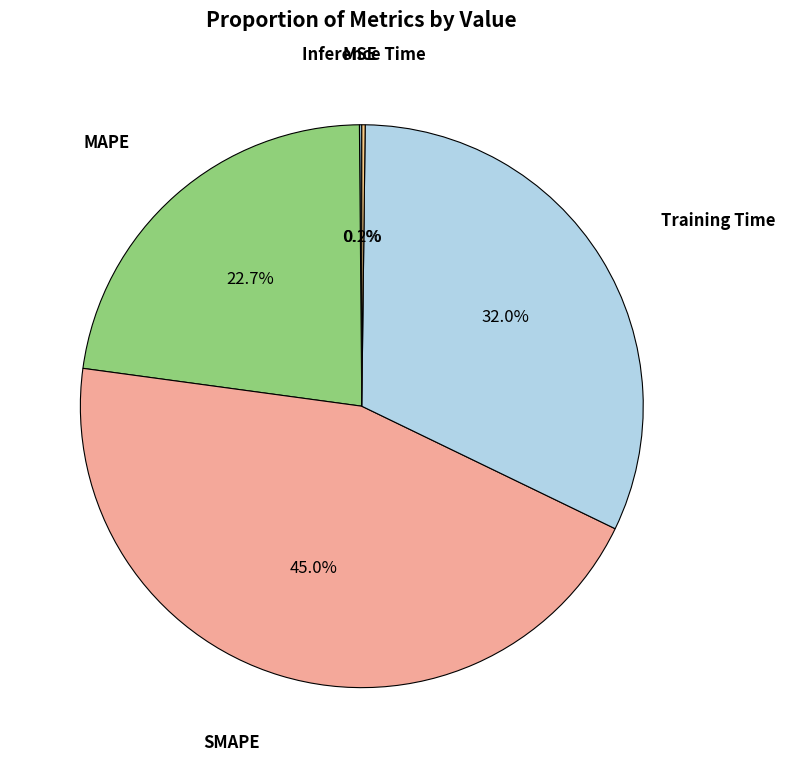

To the nearest percent, what is the difference between the largest and smallest slice percentages?

45%